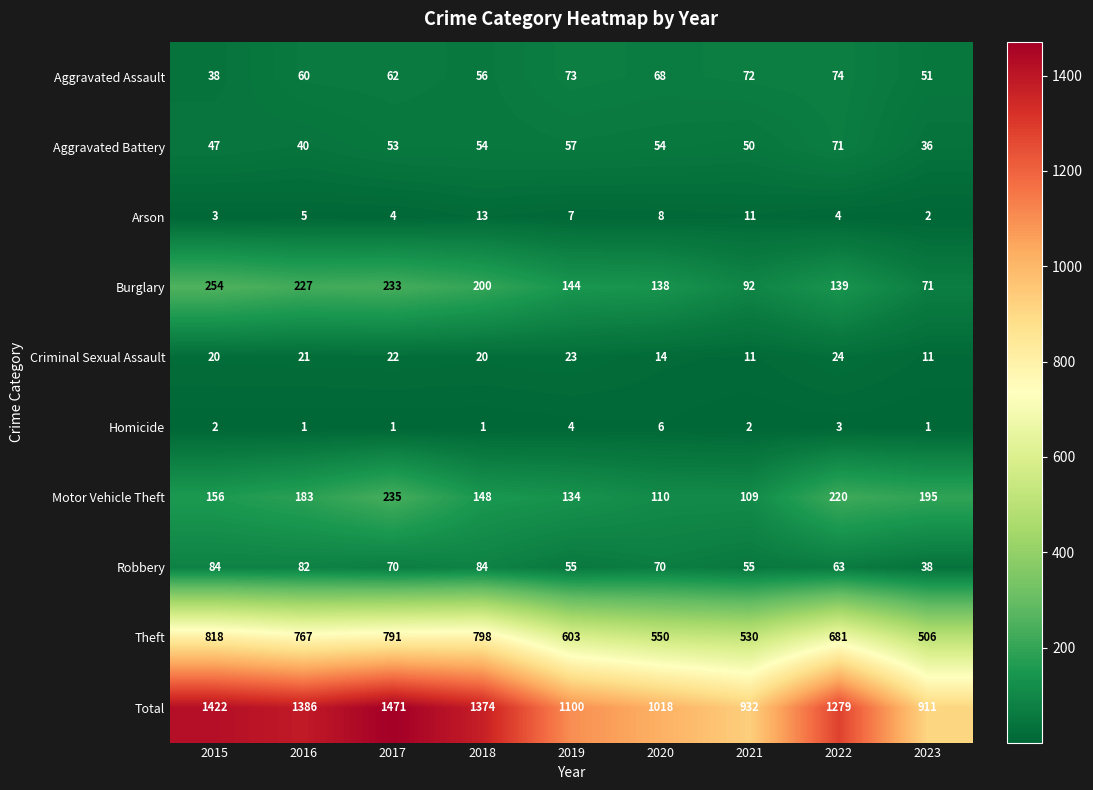

Rank the categories by Motor Vehicle Theft value from lowest to highest.

2021, 2020, 2019, 2018, 2015, 2016, 2023, 2022, 2017